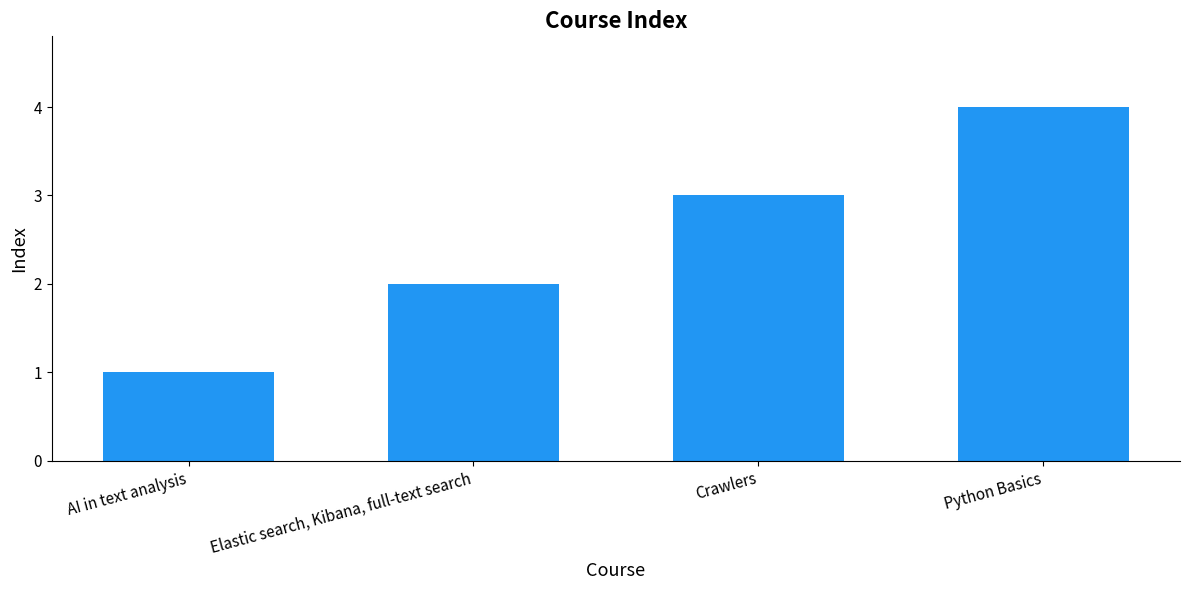

Reading right to left, what are all the values shown in this chart?

Python Basics=4	Crawlers=3	Elastic search, Kibana, full-text search=2	AI in text analysis=1